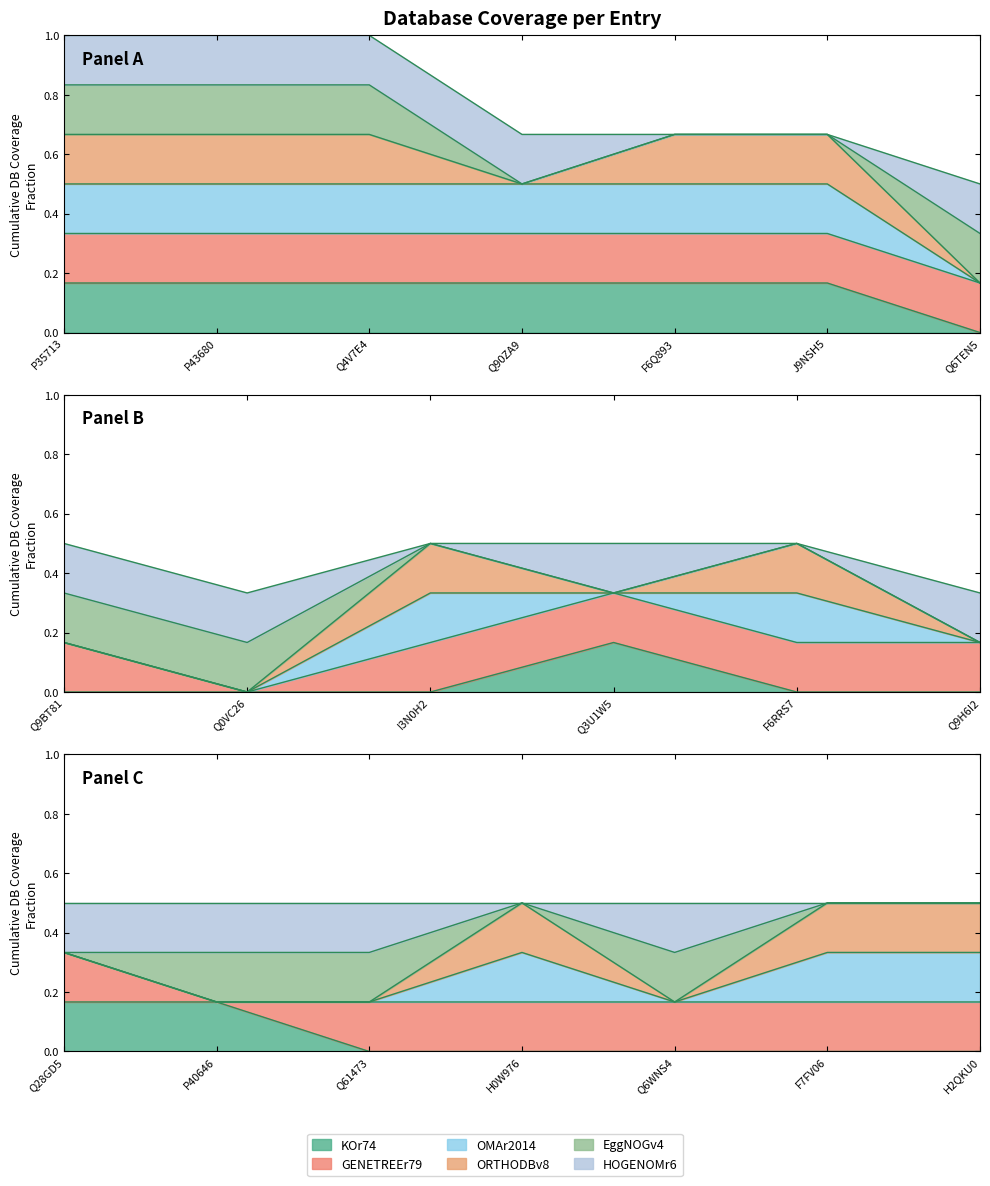

After their last crossing, which series has the higher values: GENETREEr79 or HOGENOMr6?

GENETREEr79